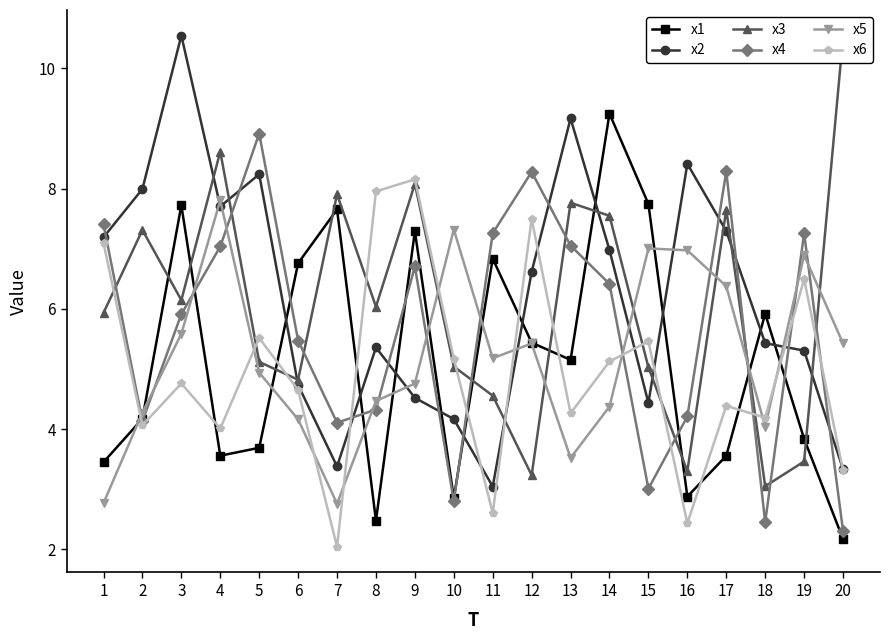

Where is x2 nearest to the value 6?

18